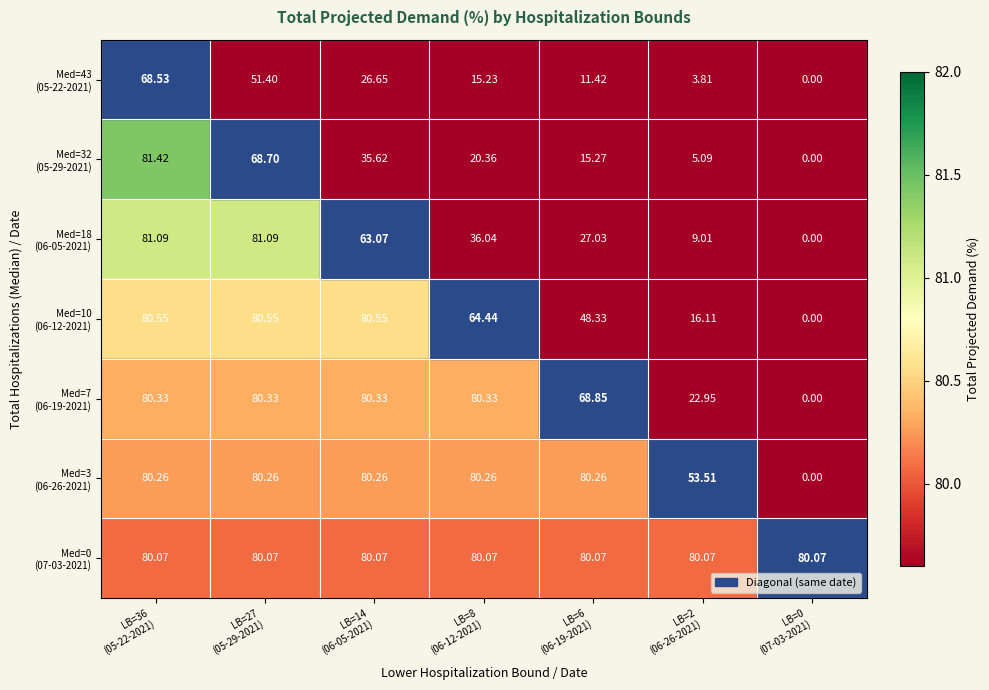

What is the spread (max minus min) of values at LB=36
(05-22-2021)?

12.9